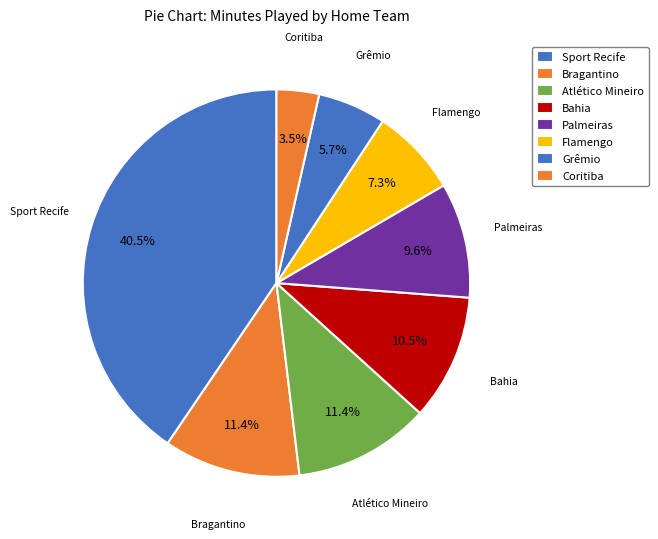

How many segments does this pie chart have?

8